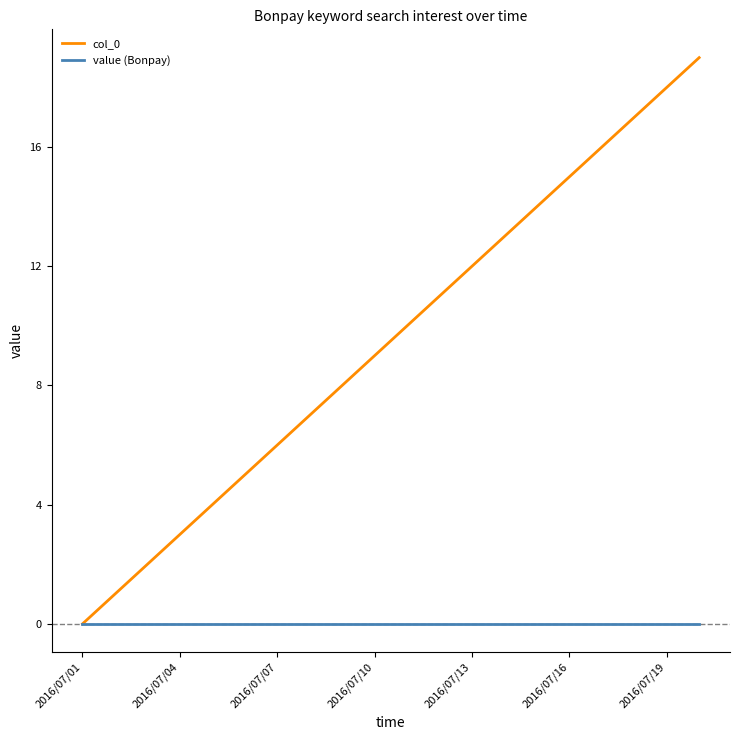

What are all the series names shown in the legend?

col_0, value (Bonpay)